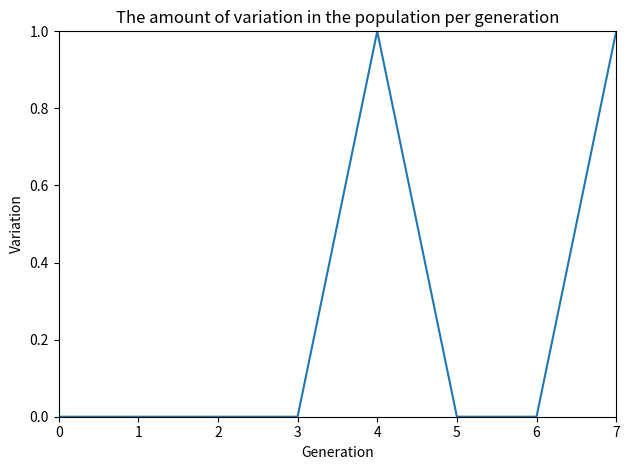

What is the greatest value displayed?

1